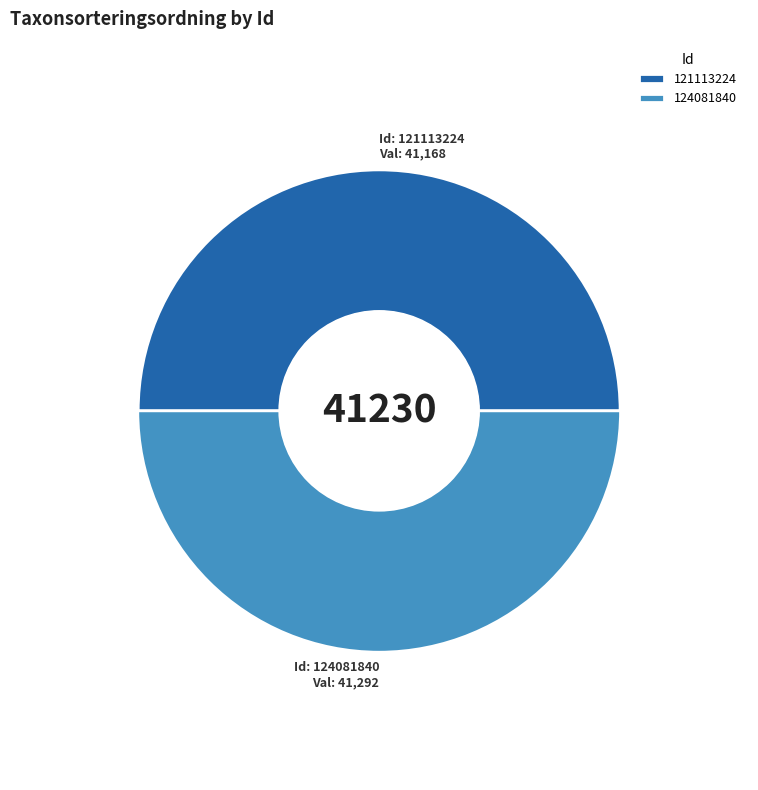

Between 121113224 and 124081840, which is larger?

124081840